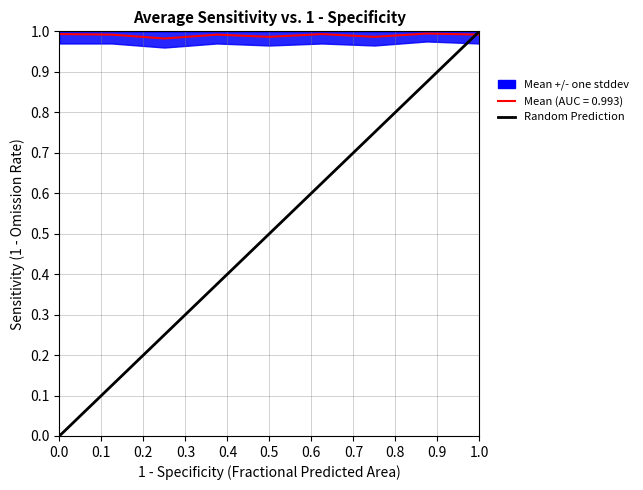

The value at 0.0 is 0. True or false?

False